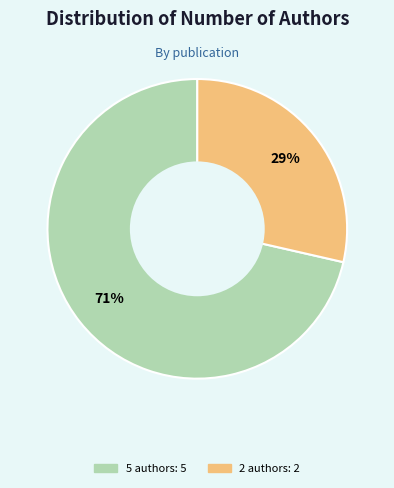

Does any single category account for the majority?

Yes